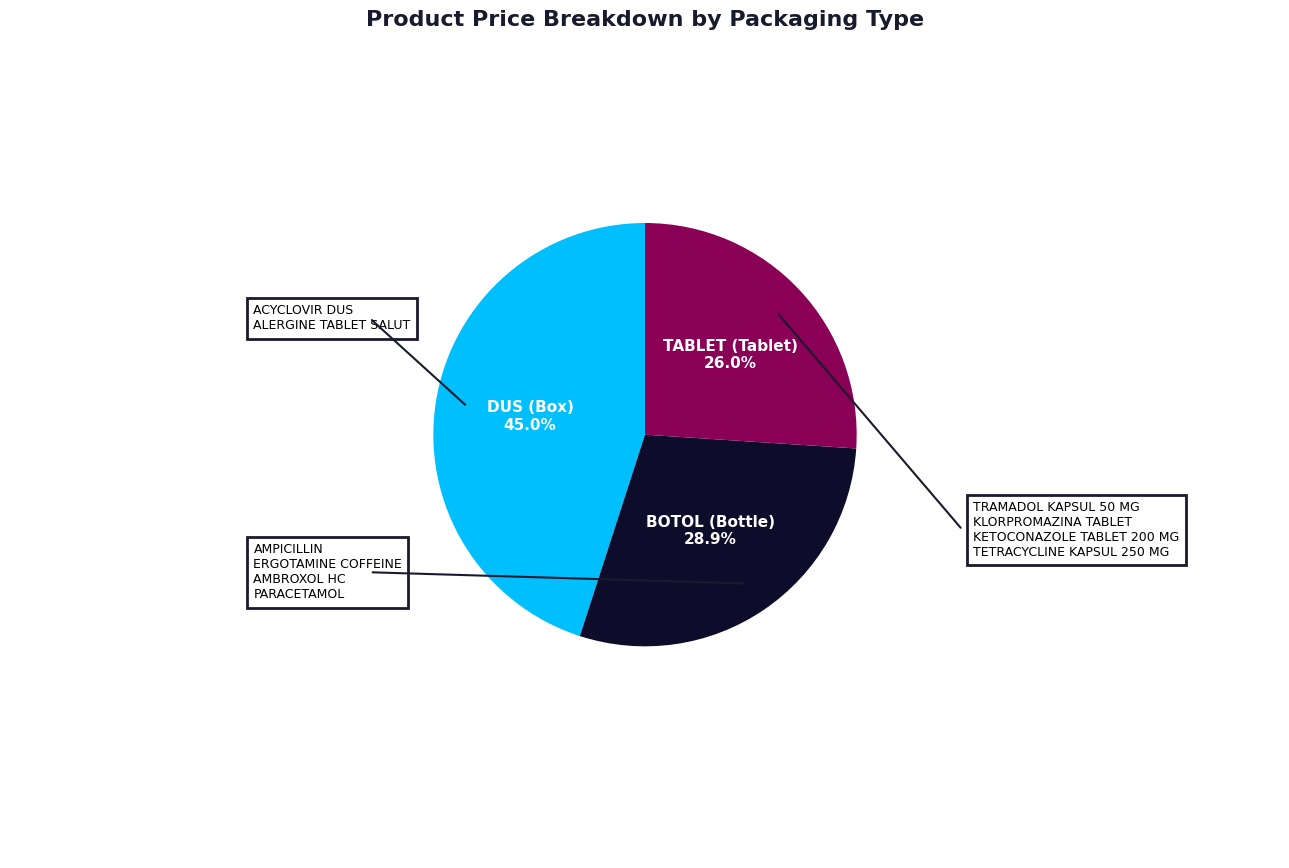

Is there a majority slice in this chart?

No